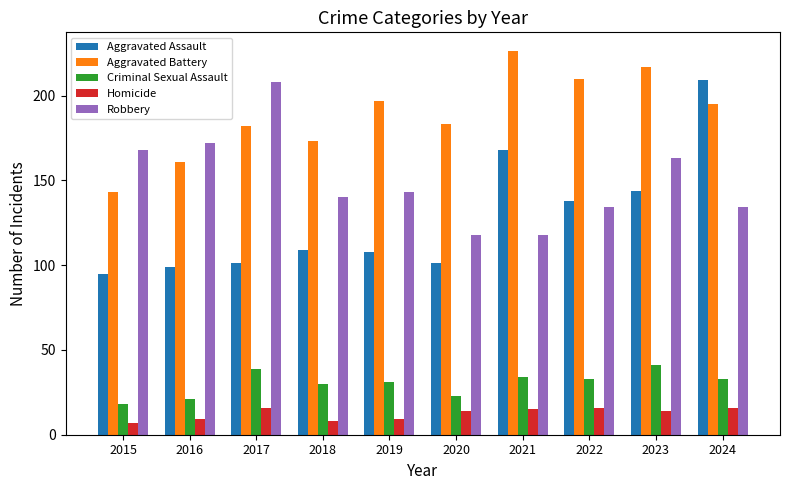

What are all the series names shown in the legend?

Aggravated Assault, Aggravated Battery, Criminal Sexual Assault, Homicide, Robbery